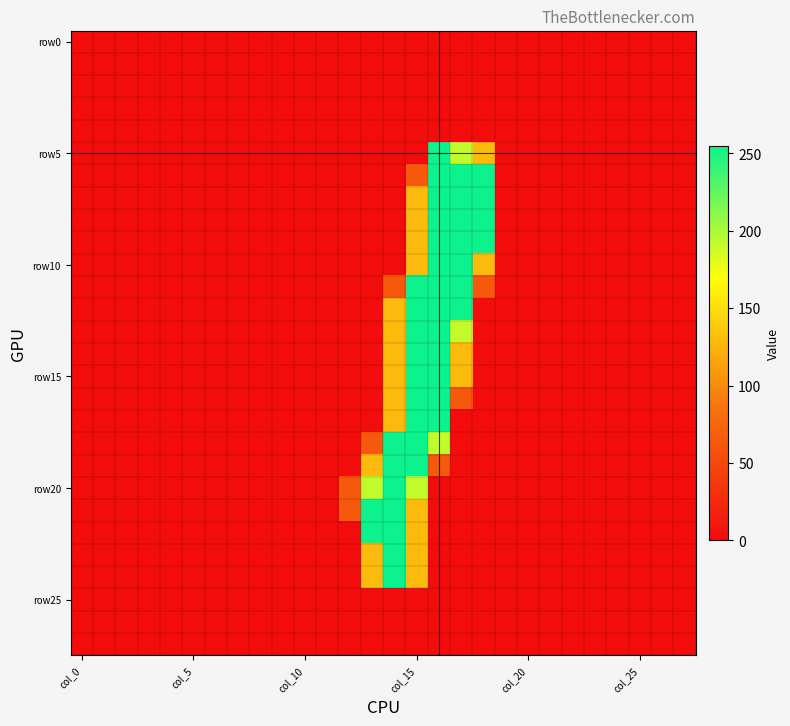

What is the greatest value displayed?

255